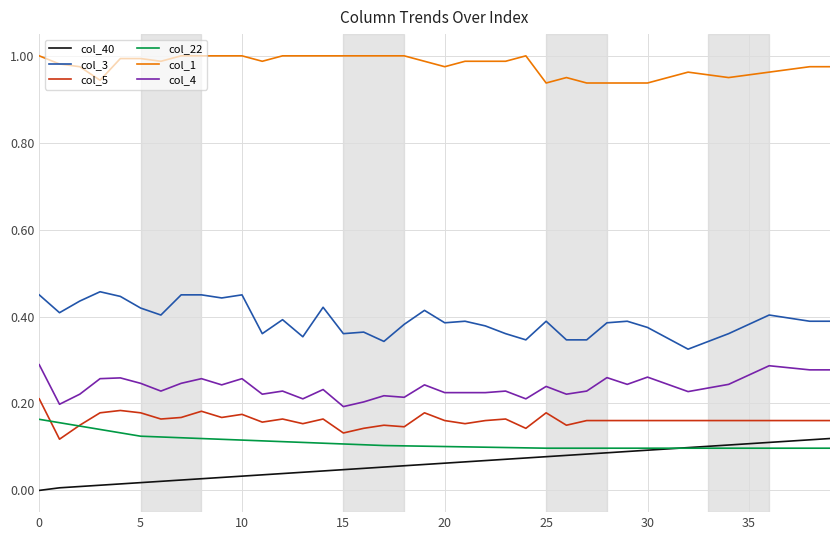

Which series has the largest total across all categories?

col_1